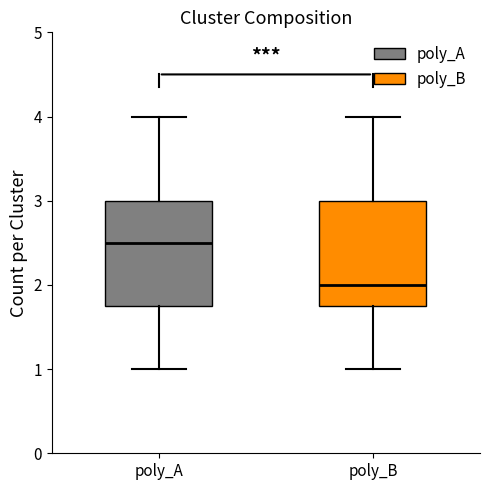

Where does the lower whisker of the box for poly_A end on the y-axis? The values are not printed on the chart, so give them approximately, as read against the axis.

1.0